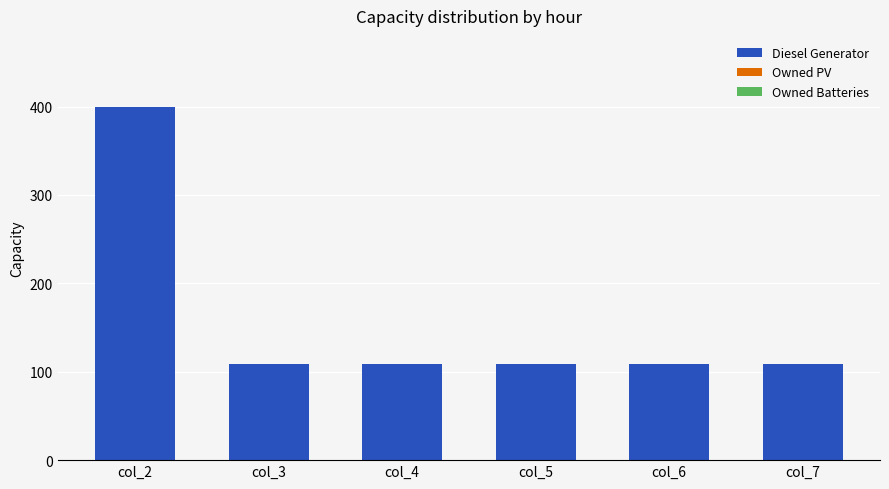

Reading left to right, what are all the values shown in this chart?

col_2=400	col_3=109	col_4=109	col_5=109	col_6=109	col_7=109